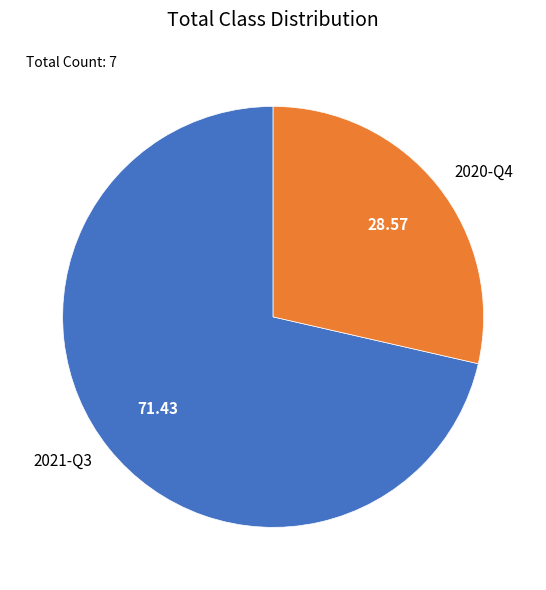

How many slices are in this pie chart?

2